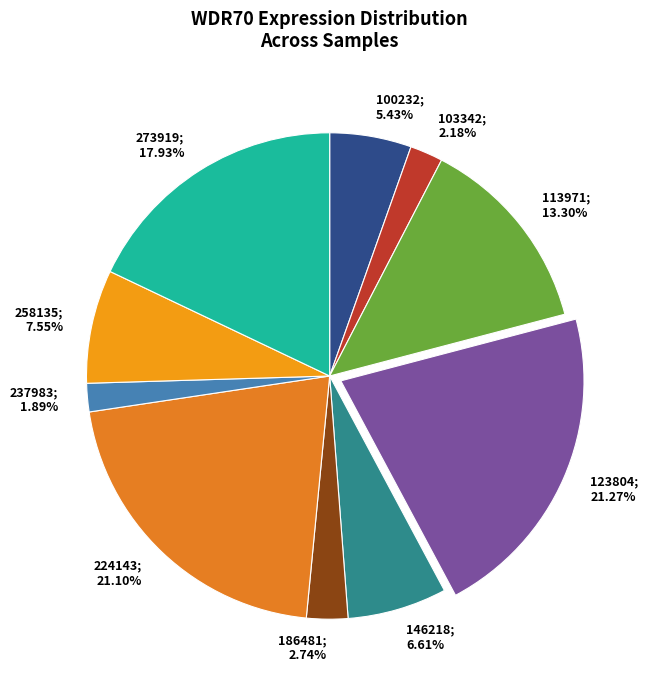

How many segments does this pie chart have?

10